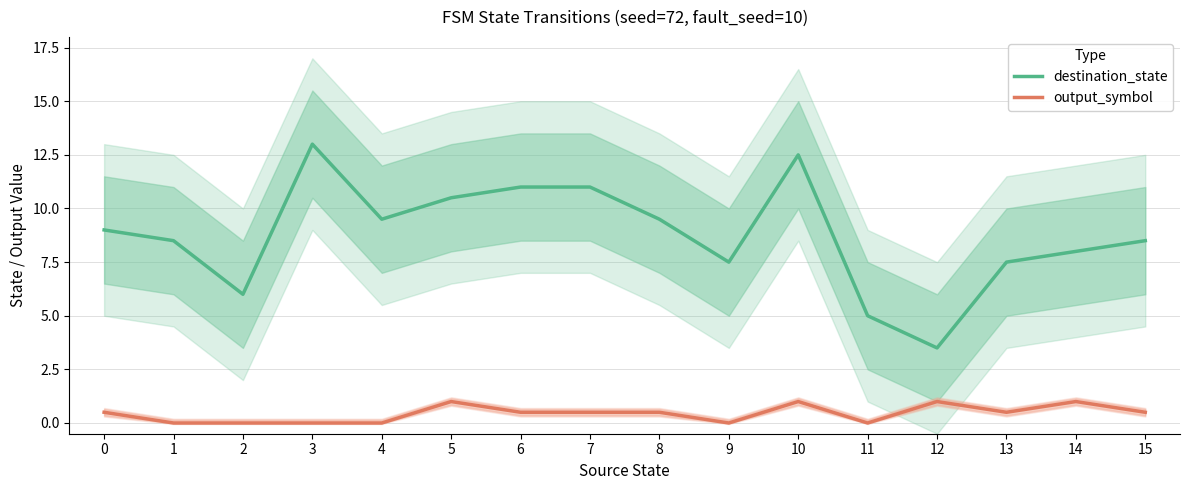

Which category has the lowest value in the output_symbol series?

1